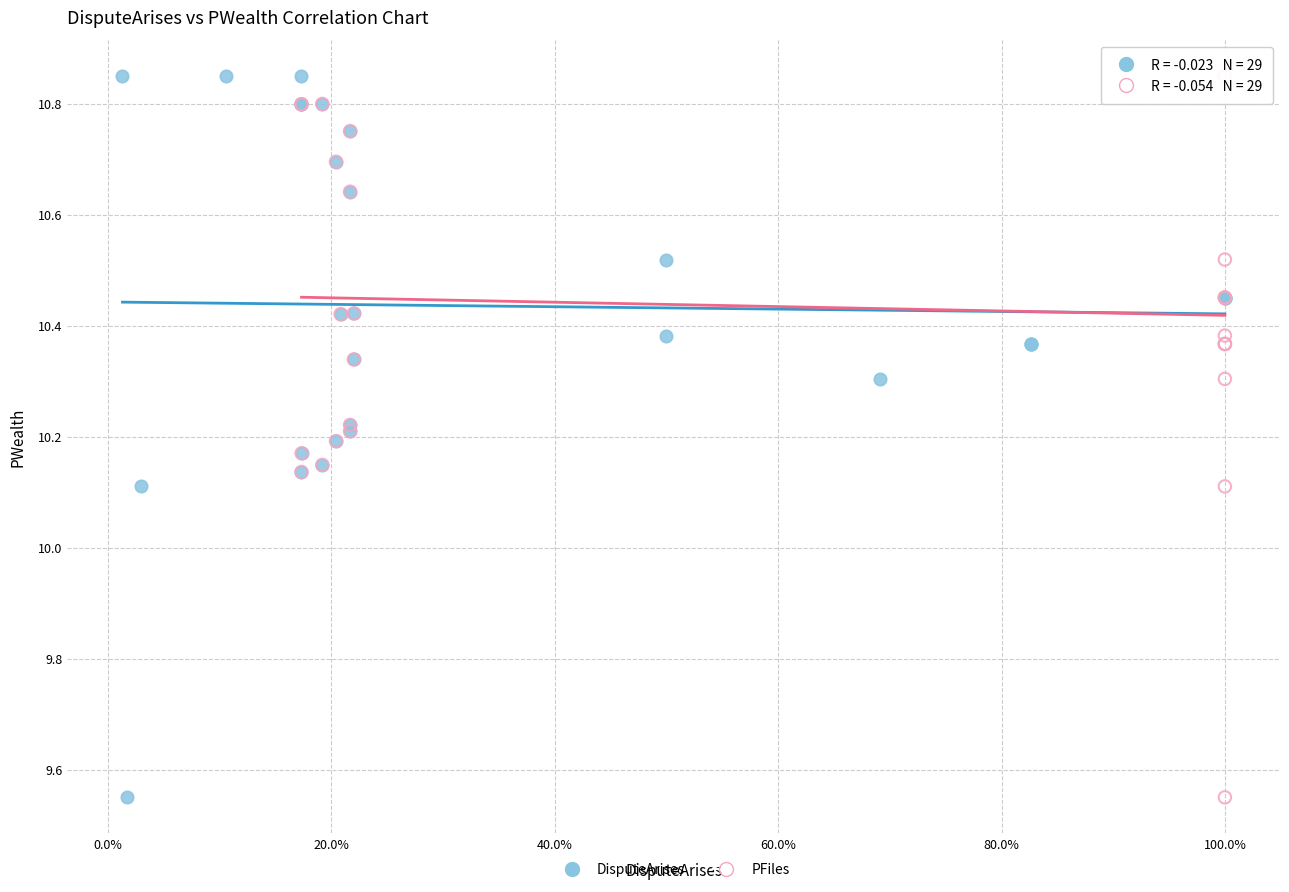

What are all the series names shown in the legend?

DisputeArises, PFiles